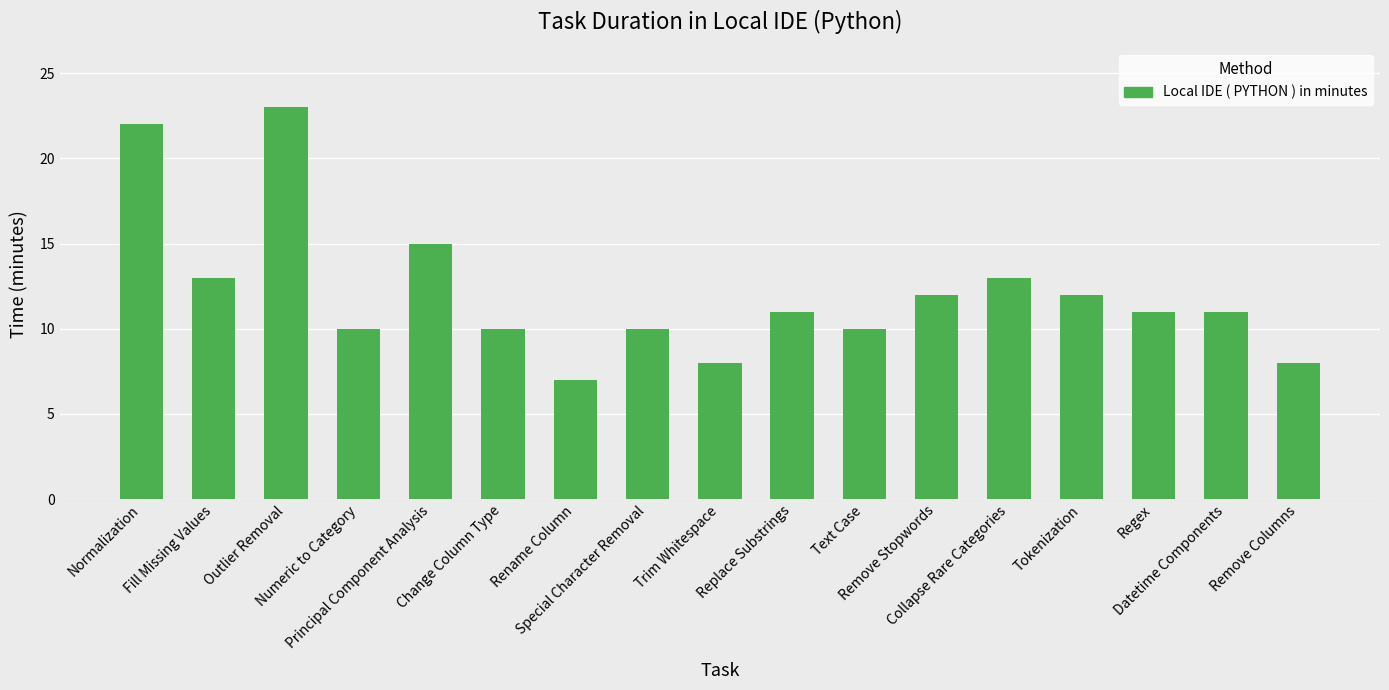

What is the value of the 4th bar from the left?

10